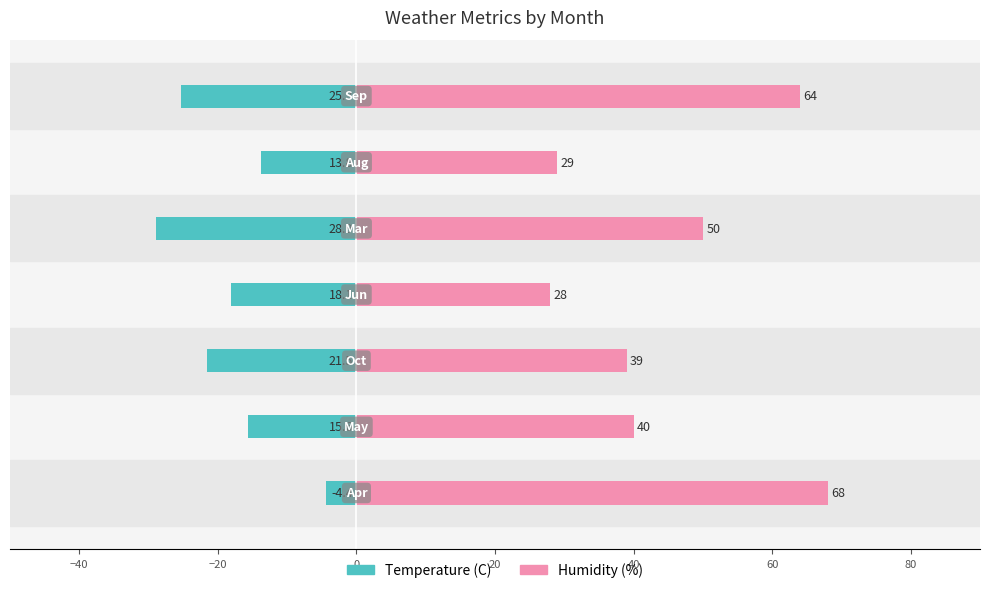

At 40, list the series in order from largest to smallest.

Humidity (%), Temperature (C)